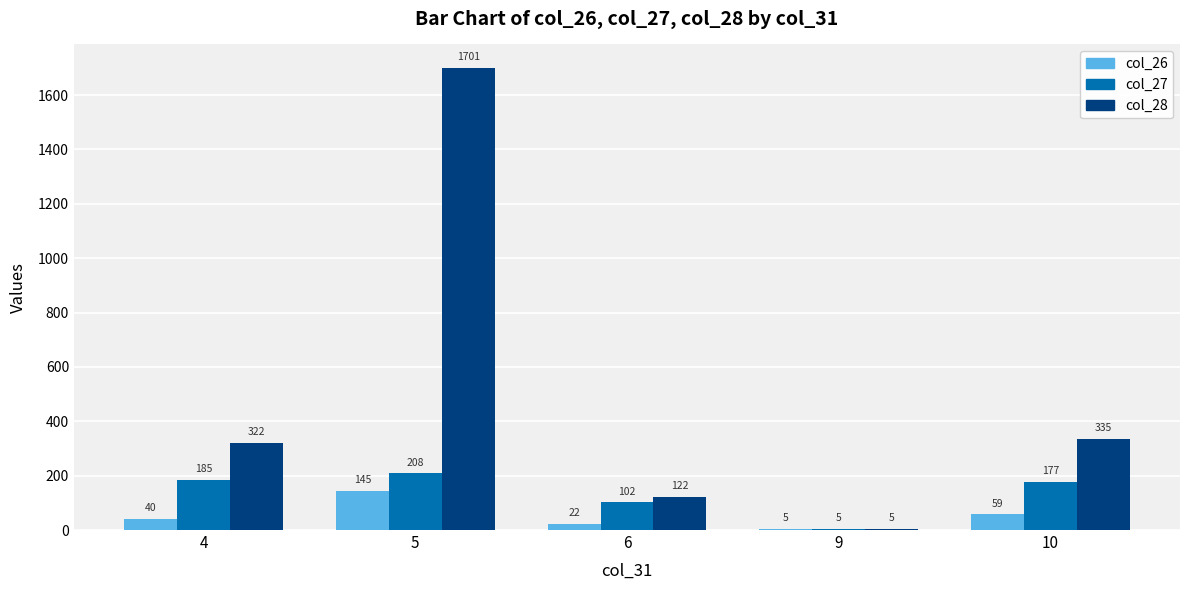

Which series has the largest range (max minus min)?

col_28